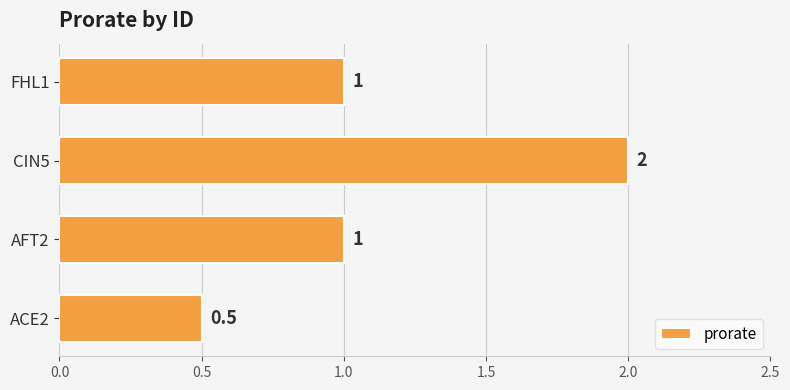

Reading bottom to top, extract all data points from this chart.

0.5	1.0	2.0	1.0